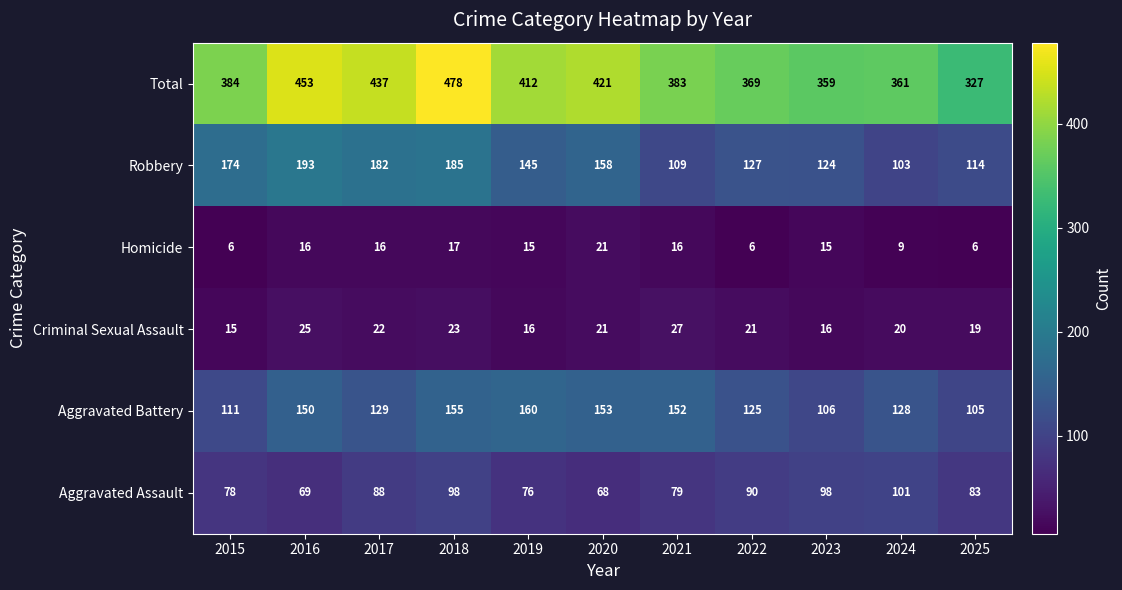

At how many categories does at least one series exceed 156?

11